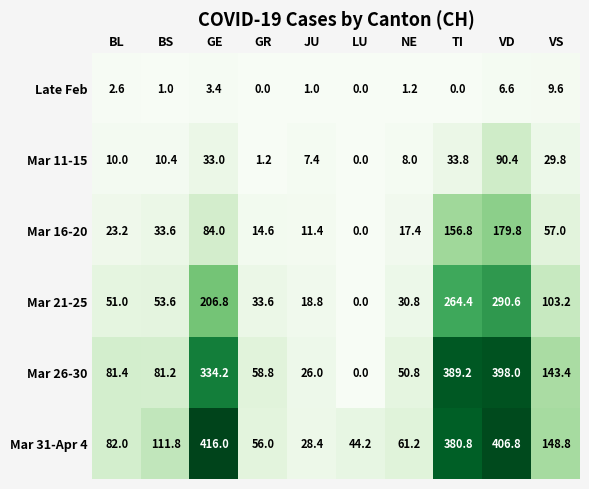

What is the sum of all Mar 31-Apr 4 values?

1736.0